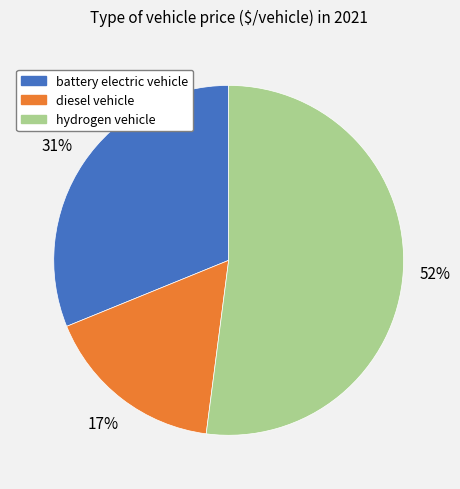

Between diesel vehicle and hydrogen vehicle, which is larger?

hydrogen vehicle